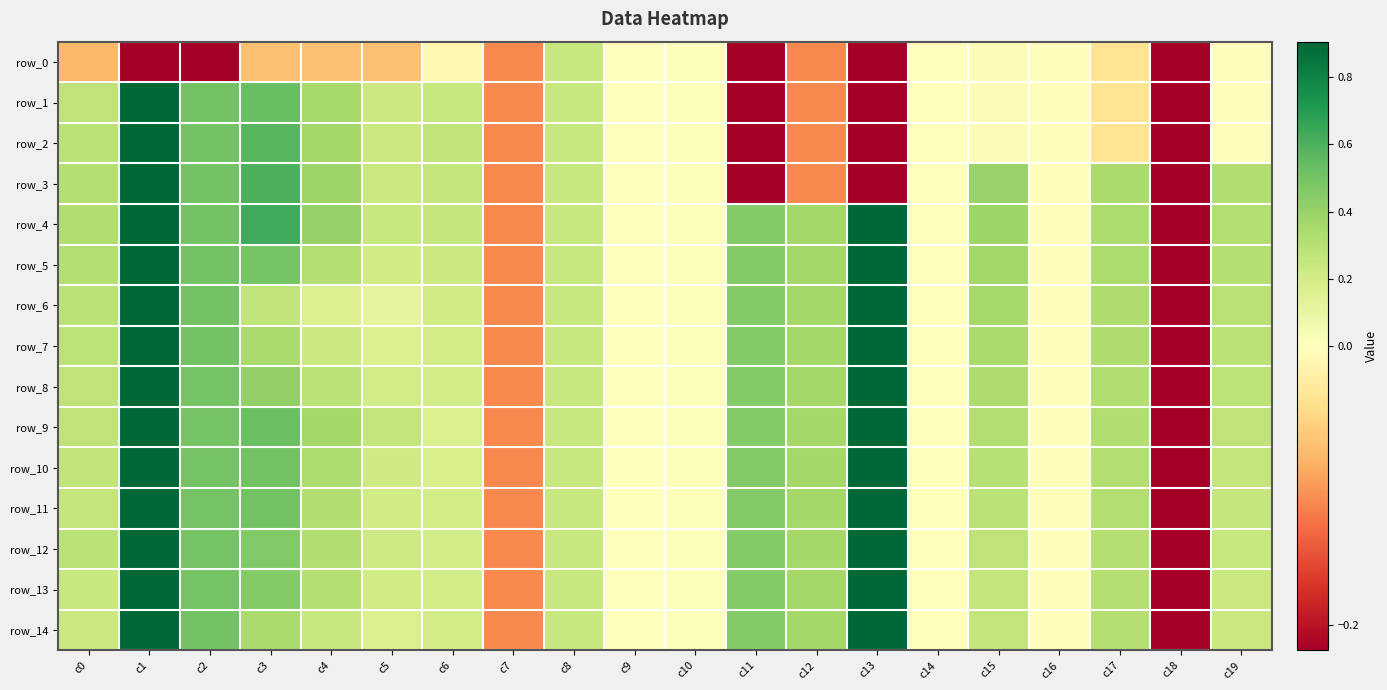

How many negative values does the row_8 series have?

4